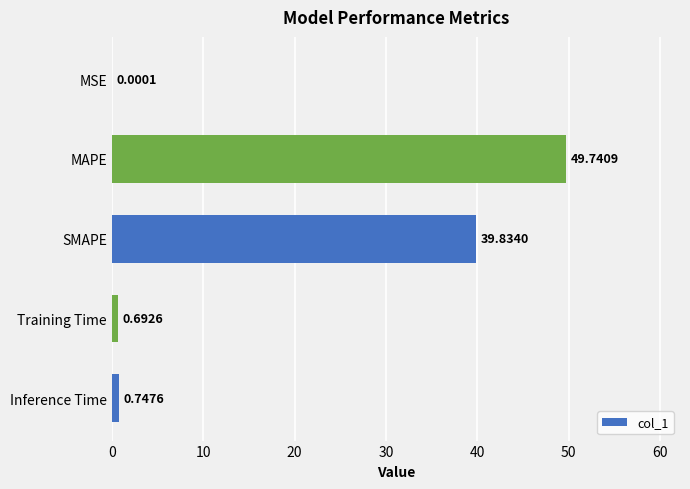

Which category has the highest value across all series?

MAPE